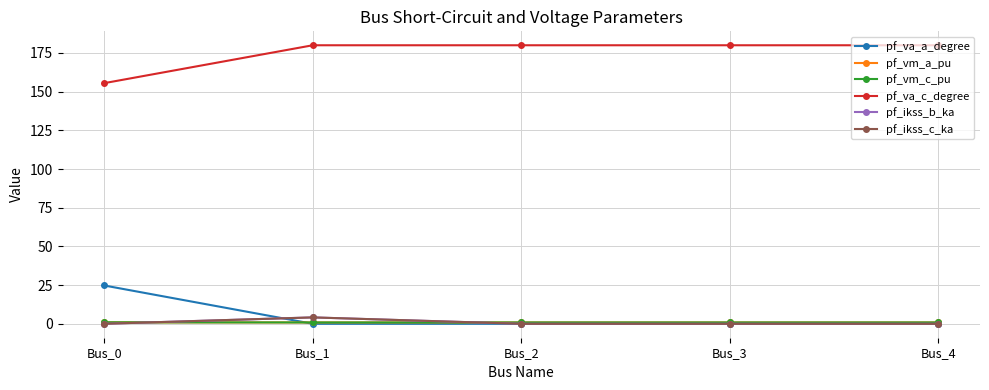

What is the sum of all pf_ikss_b_ka values?

4.1